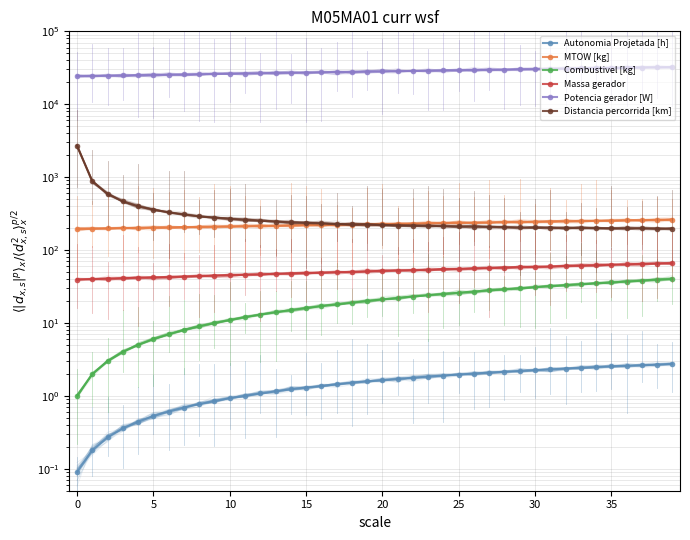

What is the maximum value for Potencia gerador [W]?

32363.5